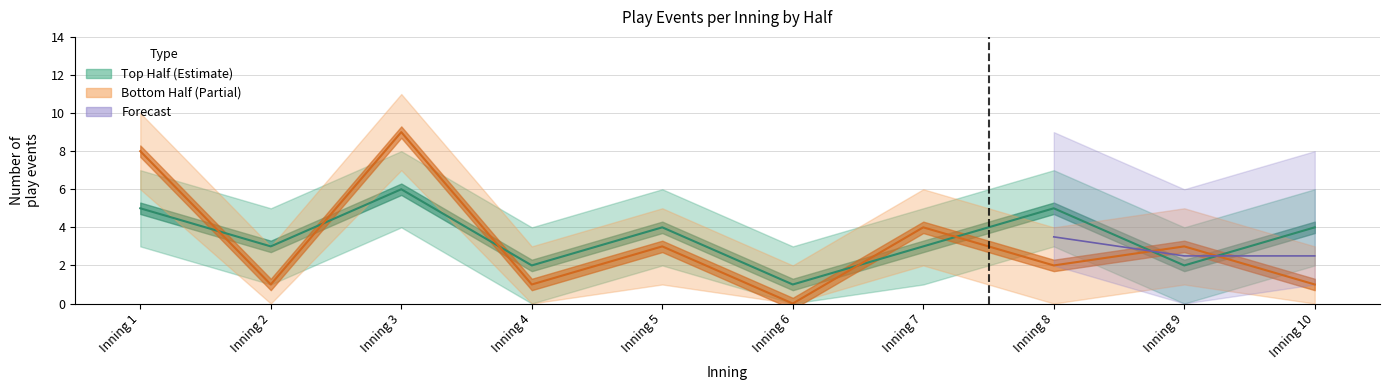

Does the chart display data point markers on the line(s)?

No